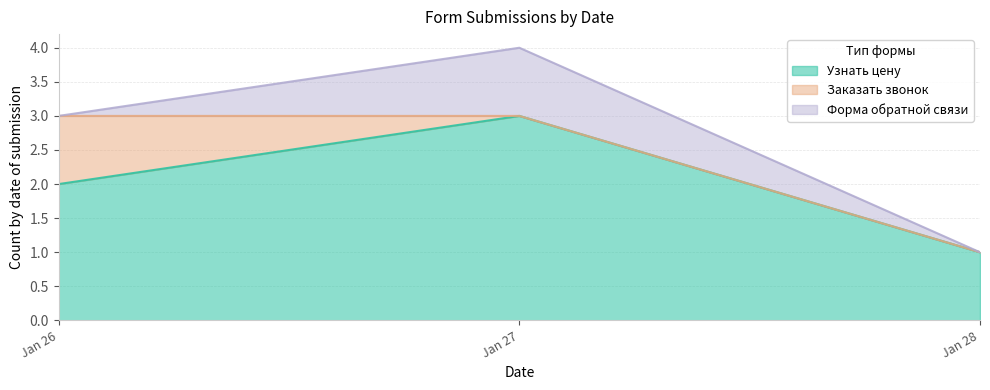

What is the lowest value of the Узнать цену series?

1